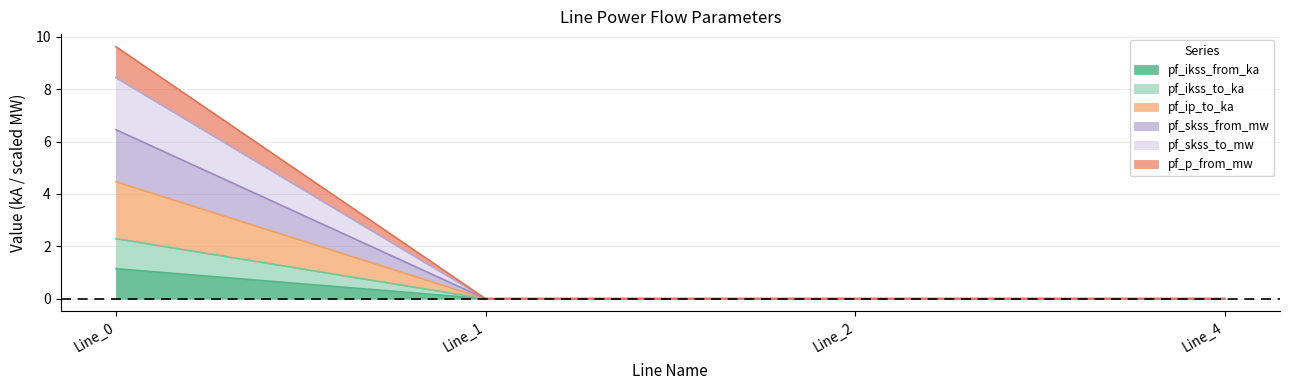

Rank the series at Line_1 from highest to lowest value.

pf_ikss_from_ka, pf_ikss_to_ka, pf_ip_to_ka, pf_skss_from_mw, pf_skss_to_mw, pf_p_from_mw